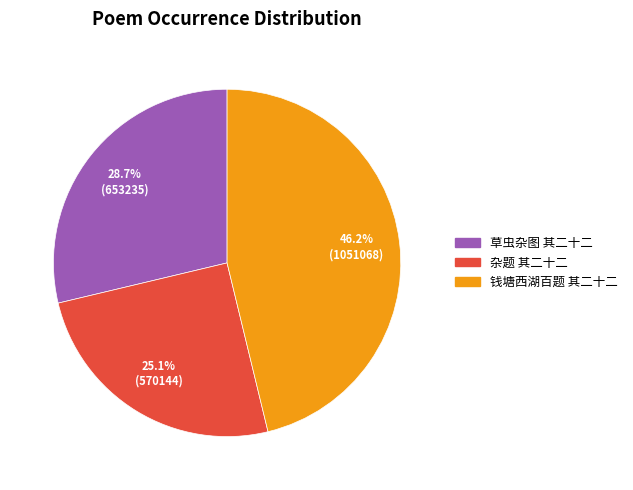

Rank the categories by value from lowest to highest.

杂题 其二十二, 草虫杂图 其二十二, 钱塘西湖百题 其二十二